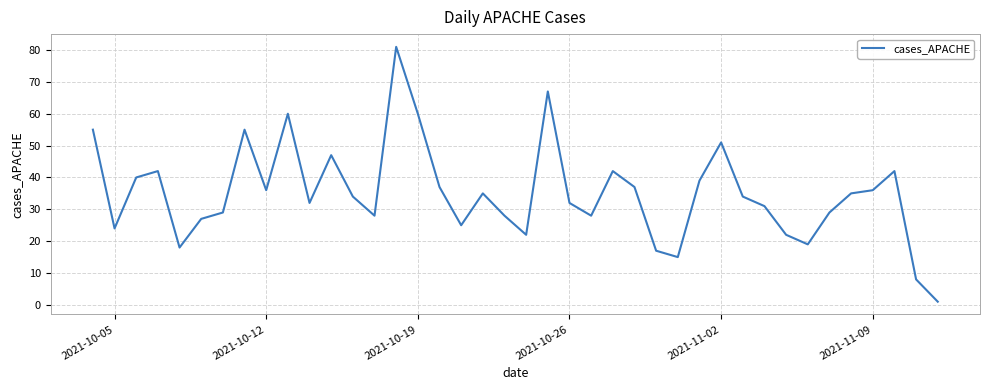

What is the difference between the maximum and minimum values?

80